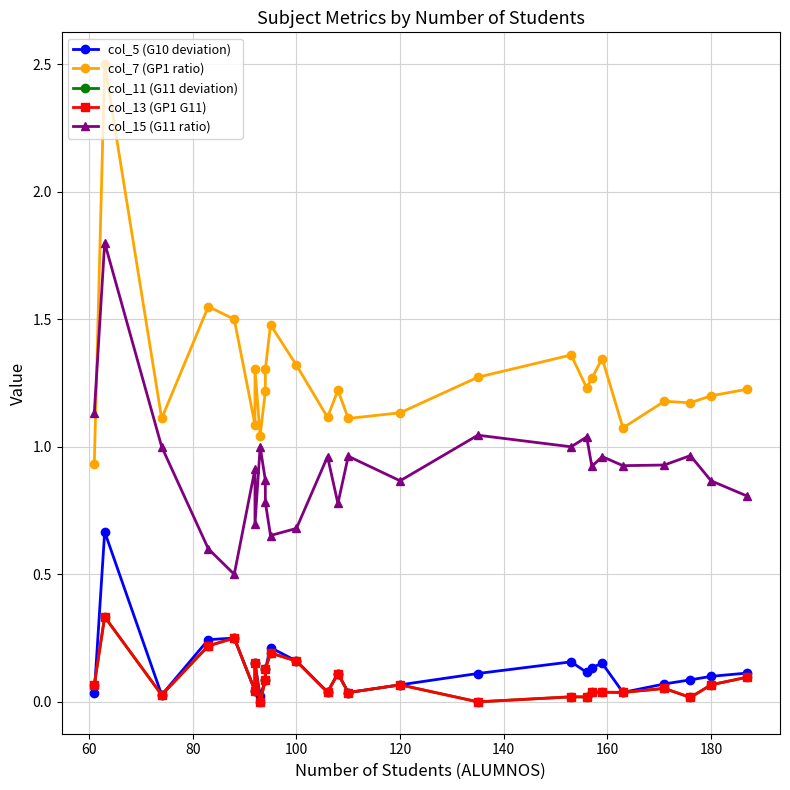

Is the value of col_5 (G10 deviation) at 60 greater than the value of col_11 (G11 deviation) at 9?

Yes